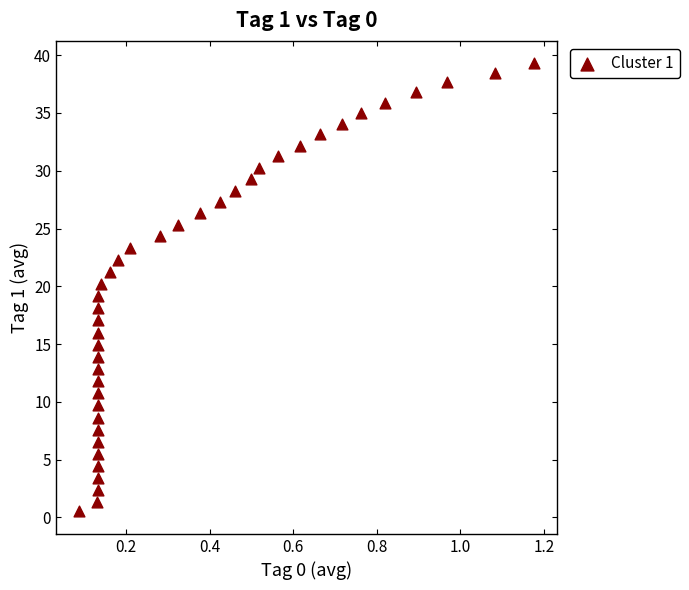

What is the range of X values (max minus min)?

1.1